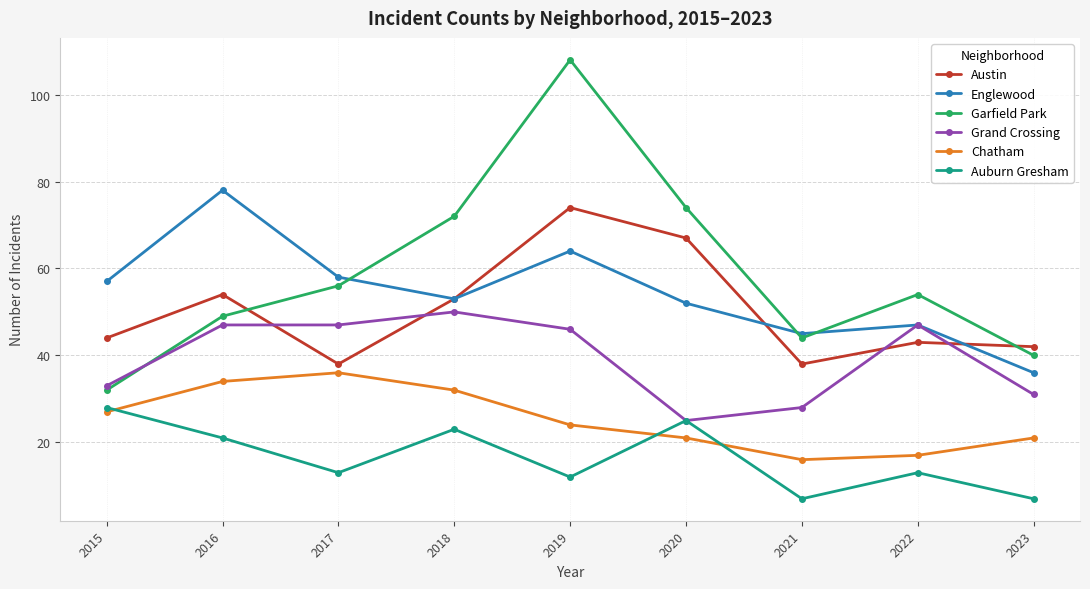

What is the difference between the highest and lowest values at 2020?

53